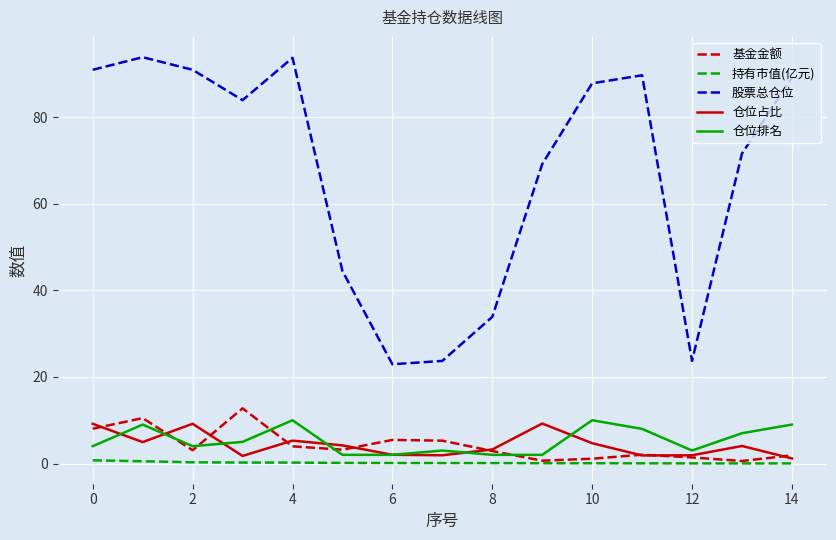

What is the difference between the maximum and minimum values in the 持有市值(亿元) series?

0.7